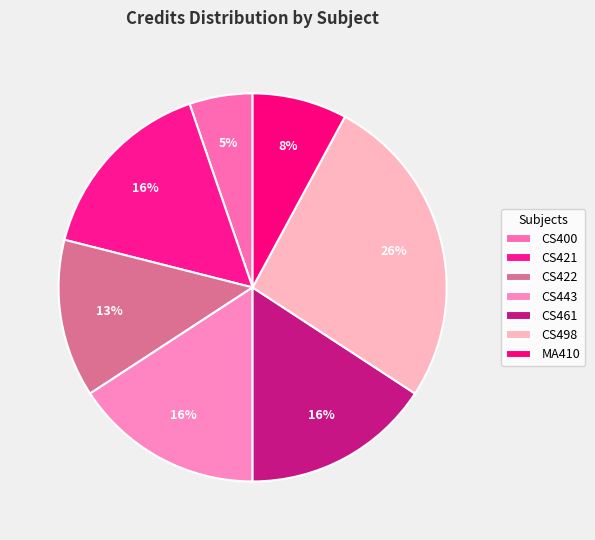

To the nearest percent, what is the combined percentage of CS443 and CS400?

21%